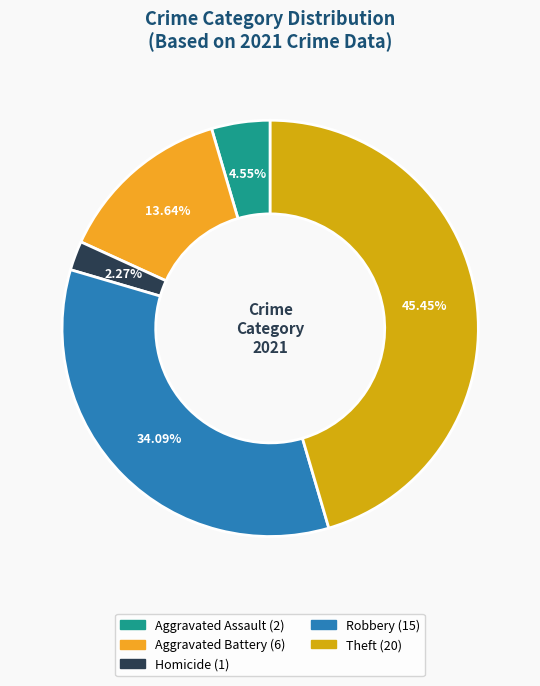

Count the number of slices in the pie.

5